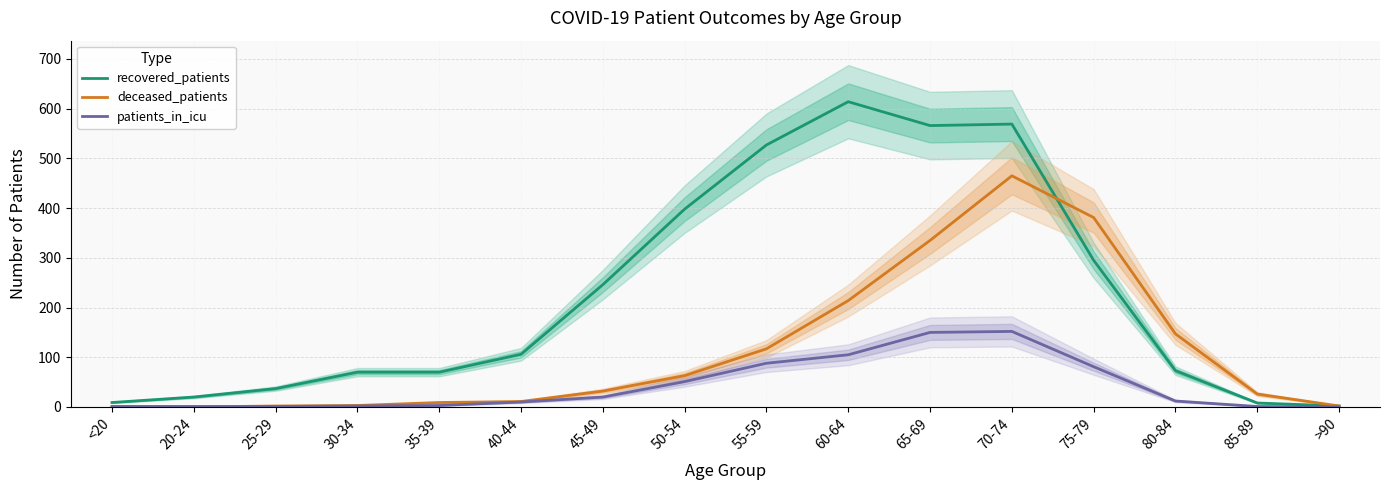

What is the label of the 2nd point from the right?

85-89